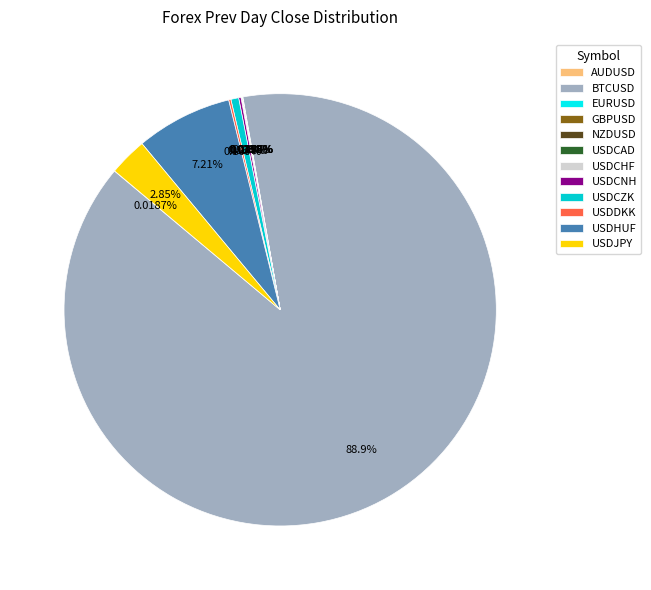

Which category has the biggest portion of the pie?

BTCUSD